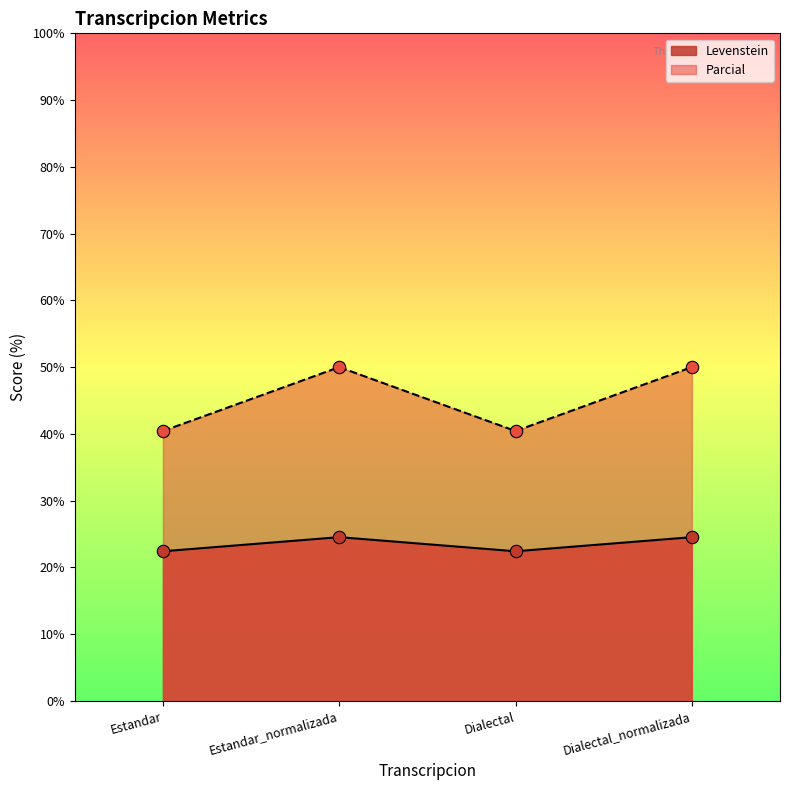

Is the value of Levenstein at Dialectal greater than the value of Parcial at Dialectal?

No